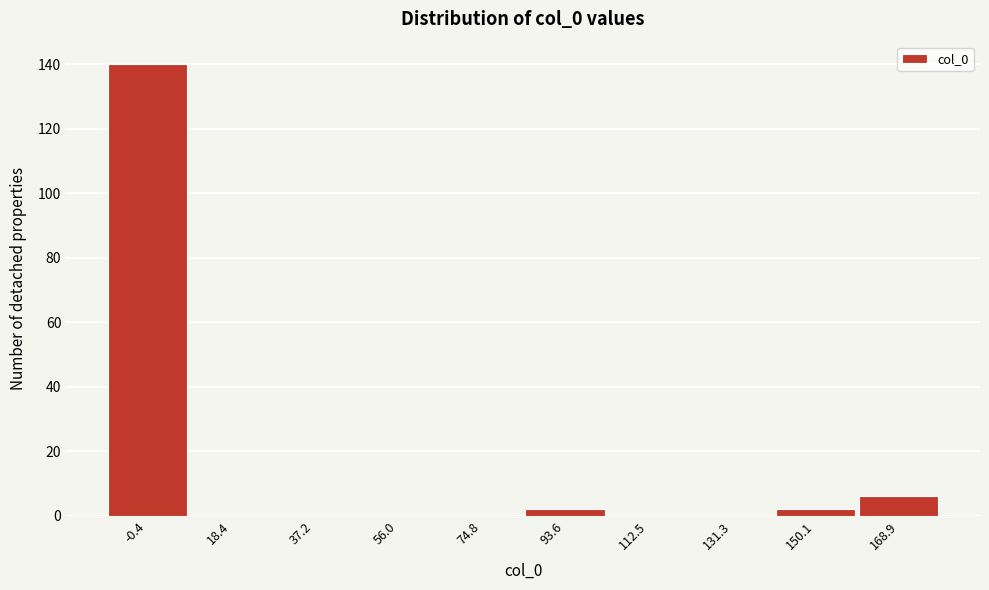

Reading right to left, extract all data points from this chart.

168.9=6	150.1=2	131.3=0	112.5=0	93.6=2	74.8=0	56.0=0	37.2=0	18.4=0	-0.4=140